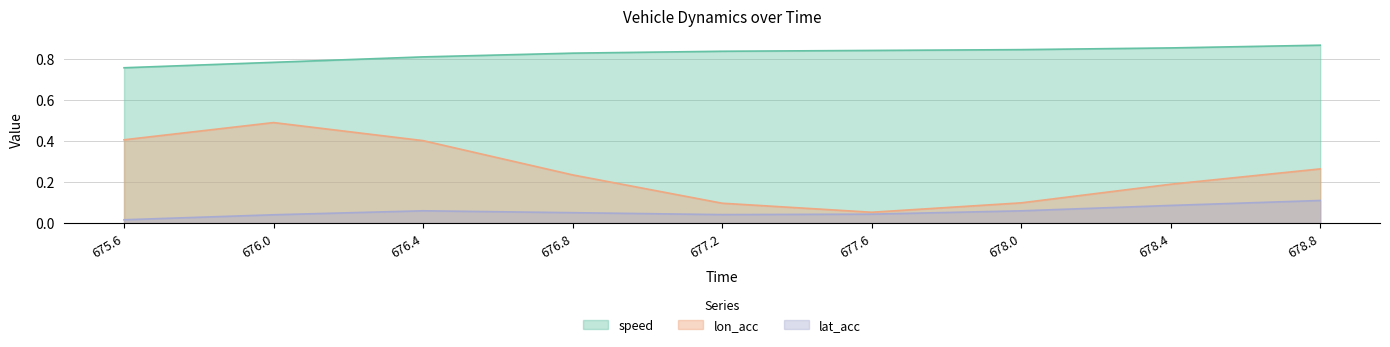

True or false: lon_acc and speed cross at least once.

False